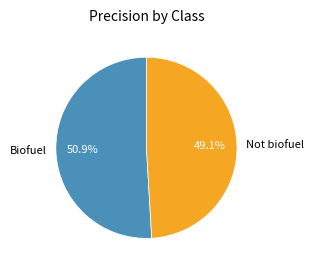

What percentage is NOT represented by Not biofuel?

50.9%